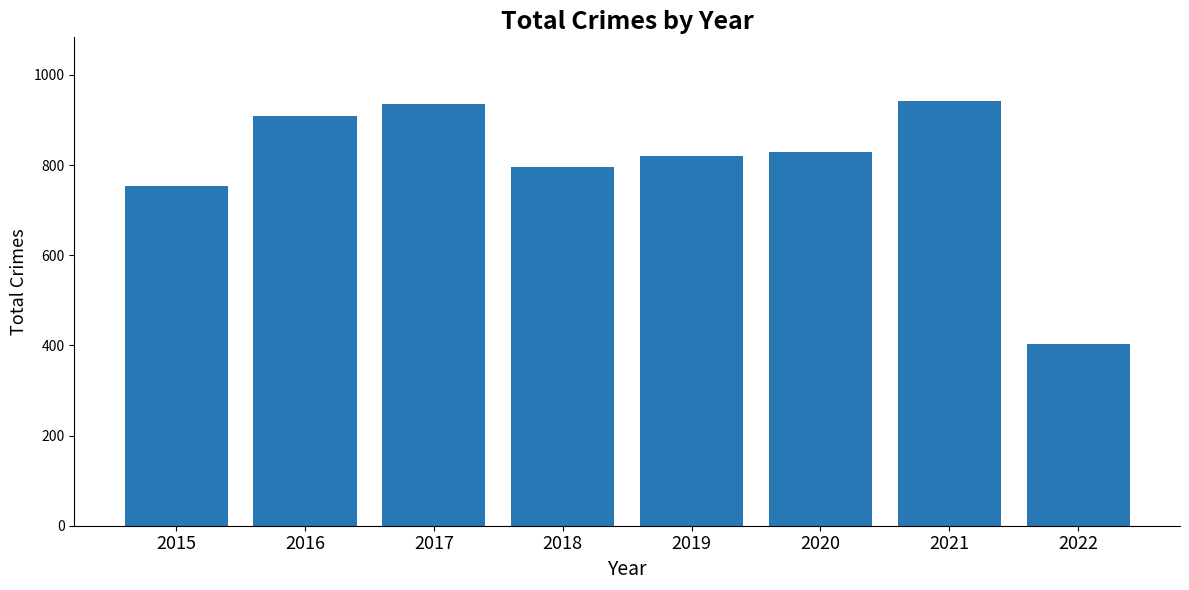

What is the difference between the values at 2021 and 2022?

540